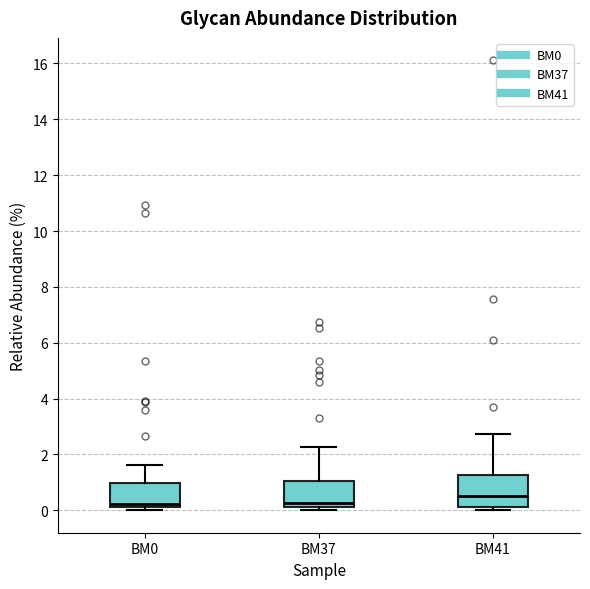

Reading left to right, transcribe this box plot: for each box, give where its median line is, the range the box spans, and where its two whiskers end, as read against the y-axis. The values are not printed on the chart, so give them approximately, as read against the axis.

BM0: median 0.2 (just above the box's lower edge), box 0.2 to 1.0, whiskers 0.0 to 1.6
BM37: median 0.2 (just above the box's lower edge), box 0.2 to 1.0, whiskers 0.0 to 2.2
BM41: median 0.4, box 0.2 to 1.2, whiskers 0.0 to 2.8